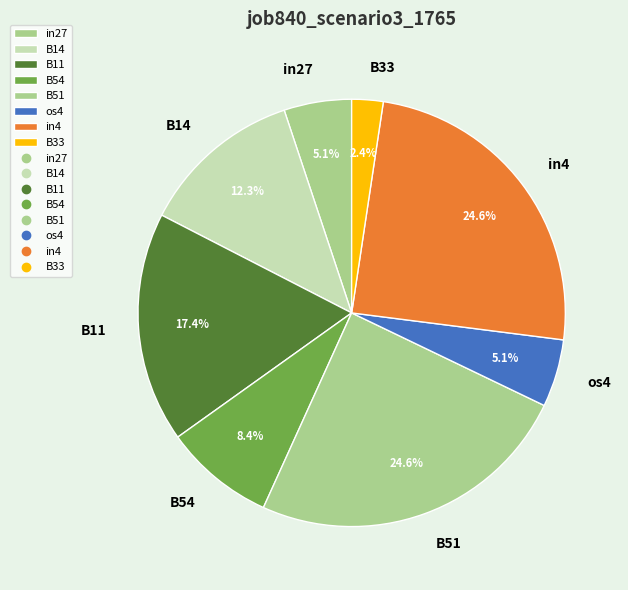

To the nearest percent, what is the difference between the B33 and B54 slice percentages?

6%